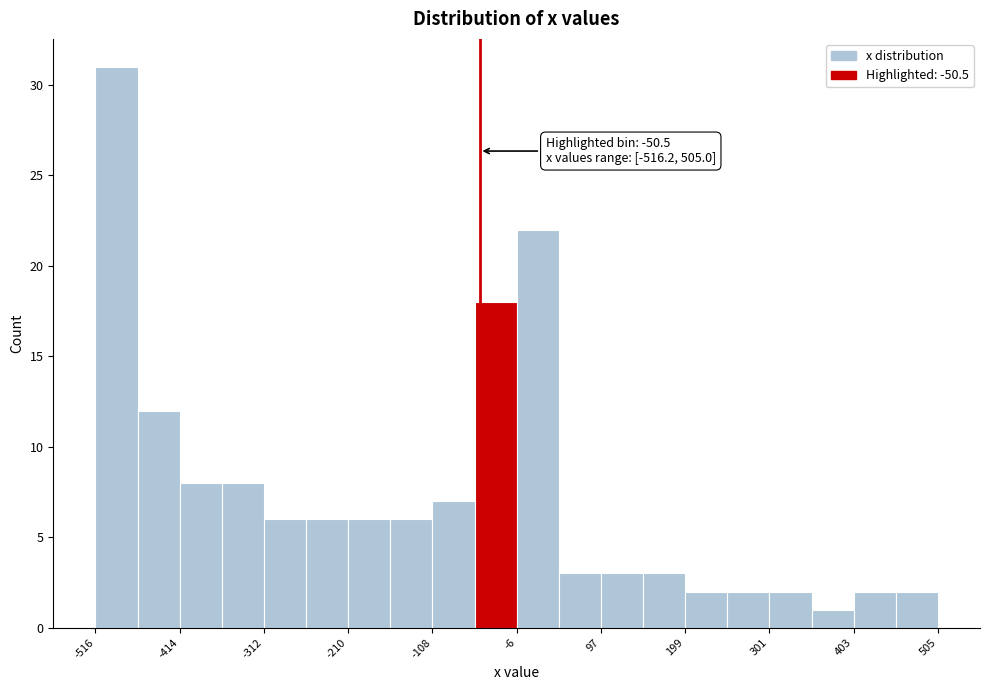

Around what value on the x-axis is the tallest bar? Give the approximate position of its centre, as read against the axis.

-500